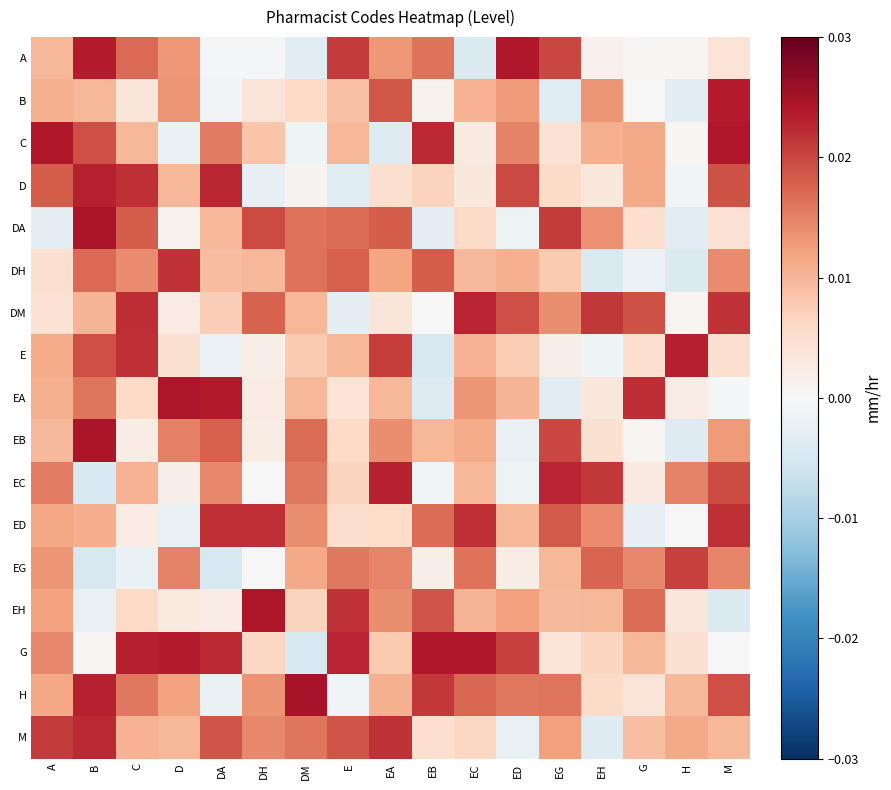

List the series in order of their peak value, lowest first.

EG, DH, ED, M, DM, EC, D, E, B, G, C, A, EA, EH, EB, DA, H